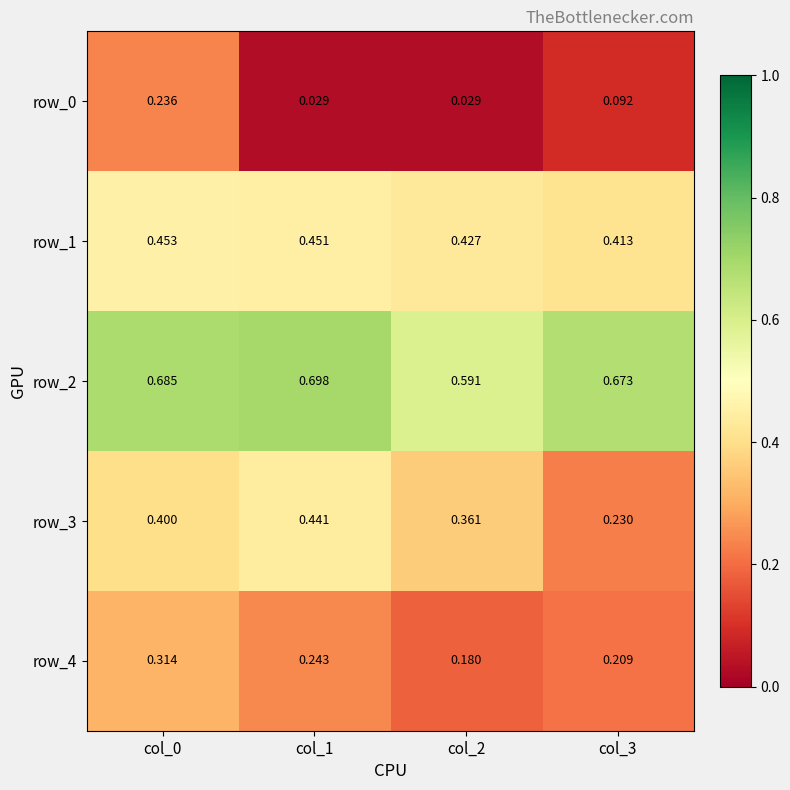

Which series has the widest spread of values?

row_3